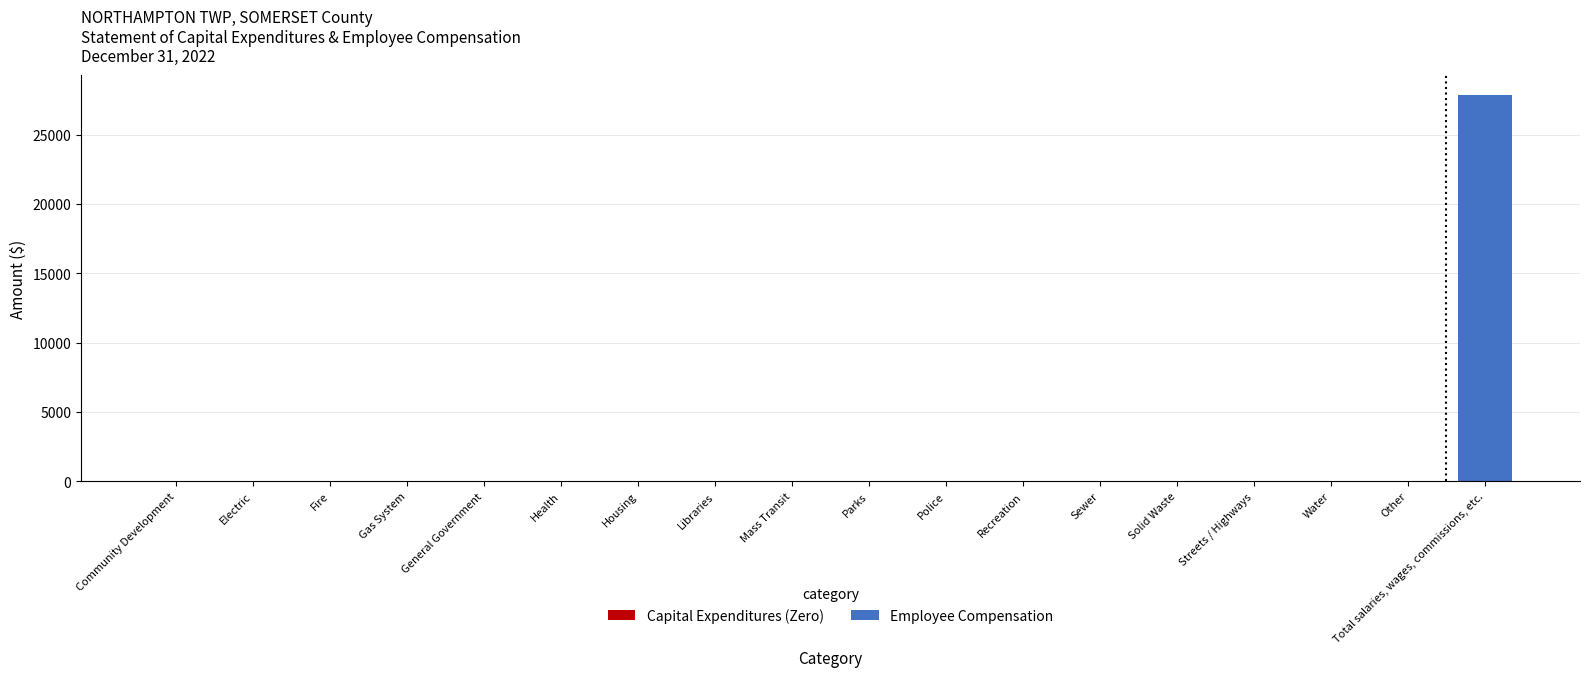

What is the label of the 17th bar from the left?

Other